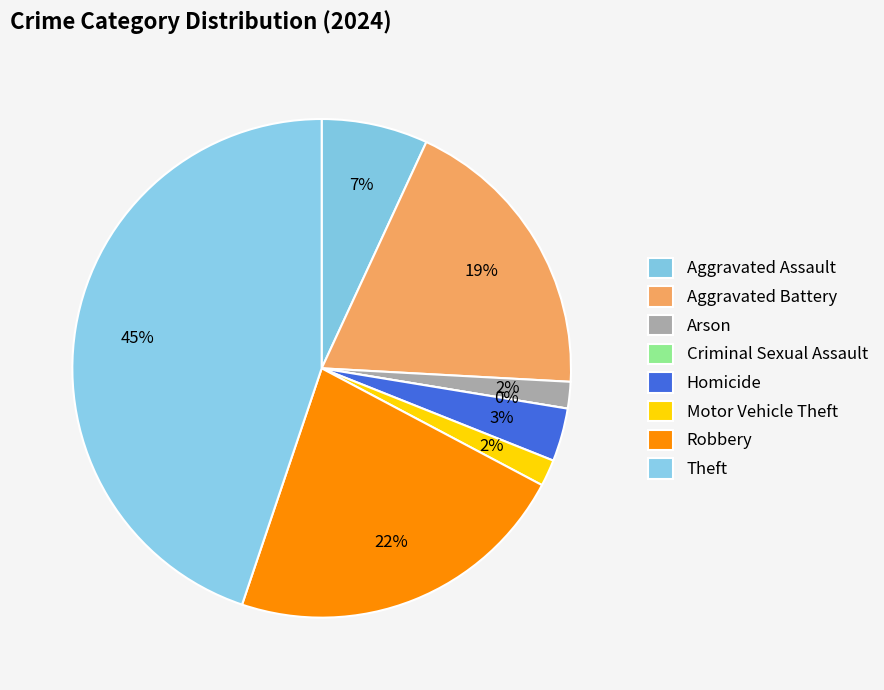

Rank the categories by value from highest to lowest.

Theft, Robbery, Aggravated Battery, Aggravated Assault, Homicide, Arson, Motor Vehicle Theft, Criminal Sexual Assault